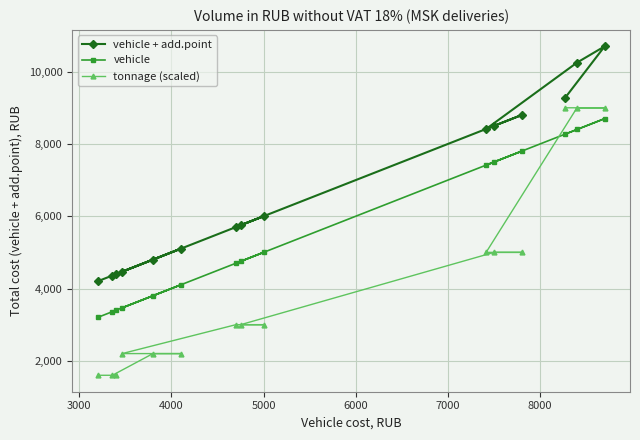

Which series has the widest spread of values?

tonnage (scaled)